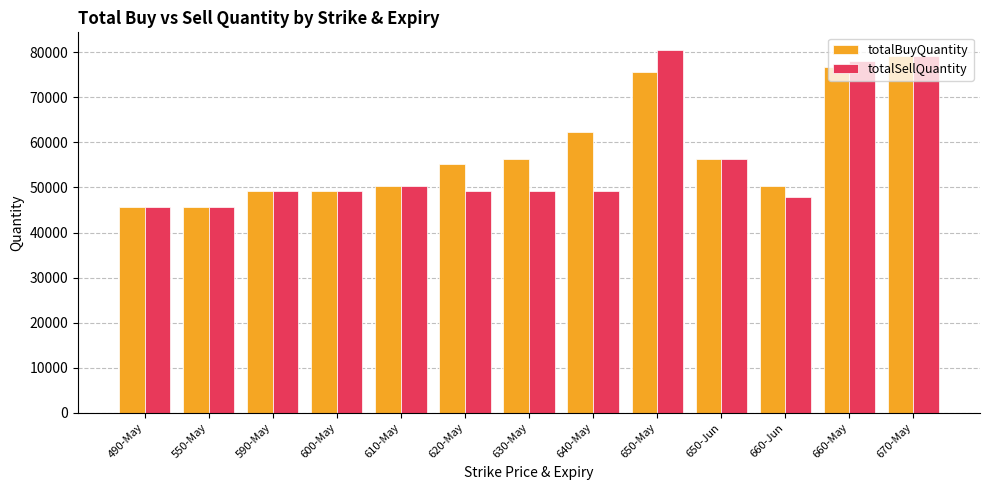

Reading left to right, transcribe all the data shown in this chart.

totalBuyQuantity: 490-May=45600	550-May=45600	590-May=49200	600-May=49200	610-May=50400	620-May=55200	630-May=56400	640-May=62400	650-May=75600	650-Jun=56400	660-Jun=50400	660-May=76800	670-May=79200
totalSellQuantity: 490-May=45600	550-May=45600	590-May=49200	600-May=49200	610-May=50400	620-May=49200	630-May=49200	640-May=49200	650-May=80400	650-Jun=56400	660-Jun=48000	660-May=78000	670-May=79200